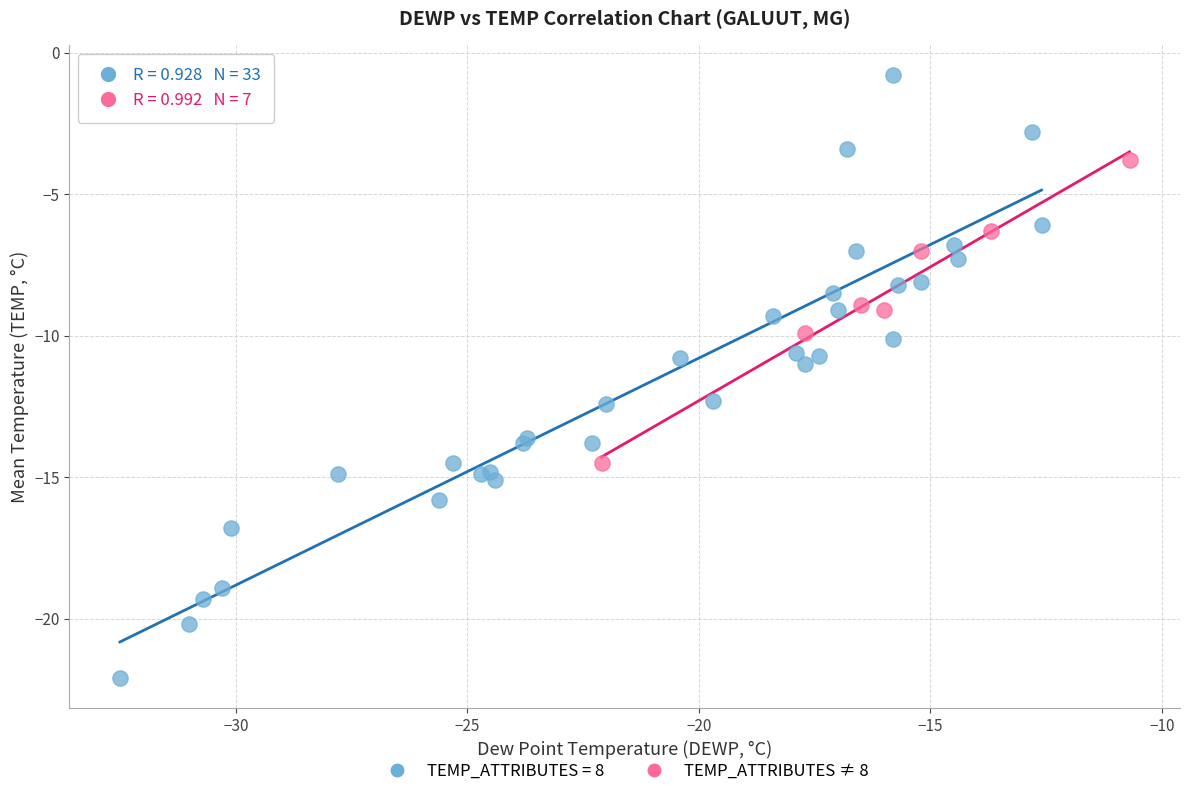

Which series reaches the maximum Y coordinate?

TEMP_ATTRIBUTES = 8